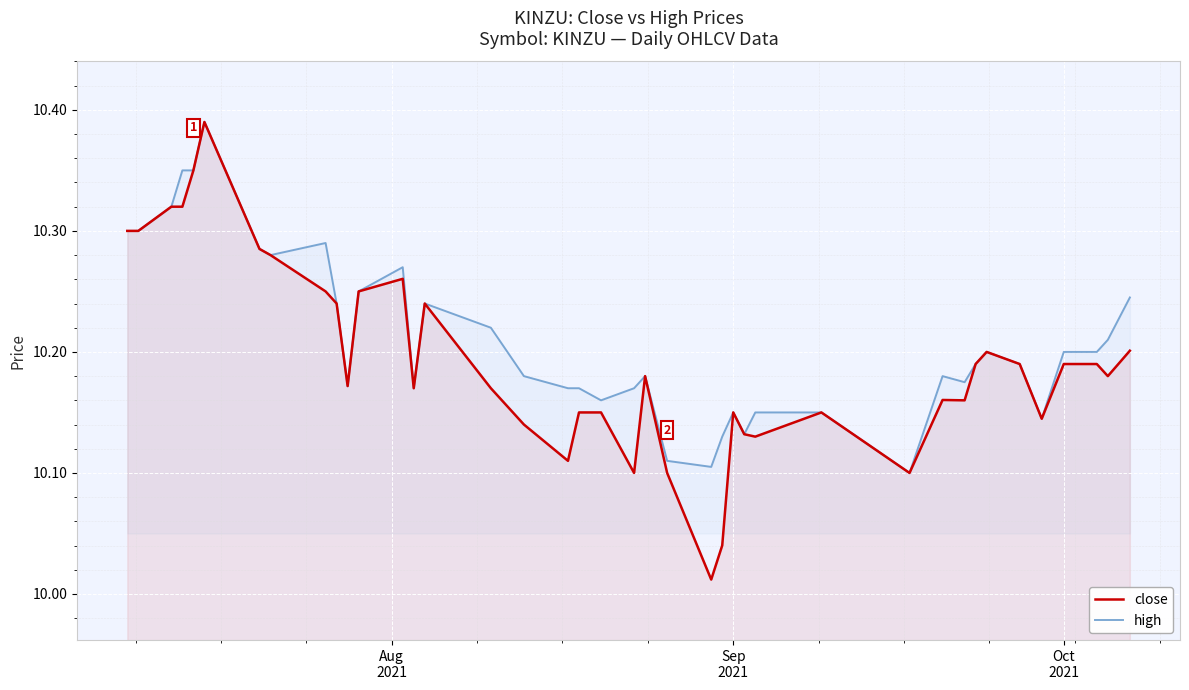

Which series has the widest spread of values?

close